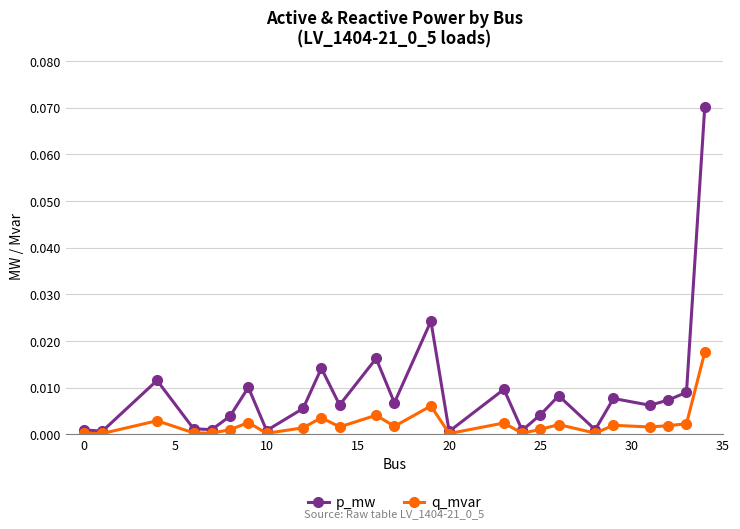

How many lines are shown in the chart?

2